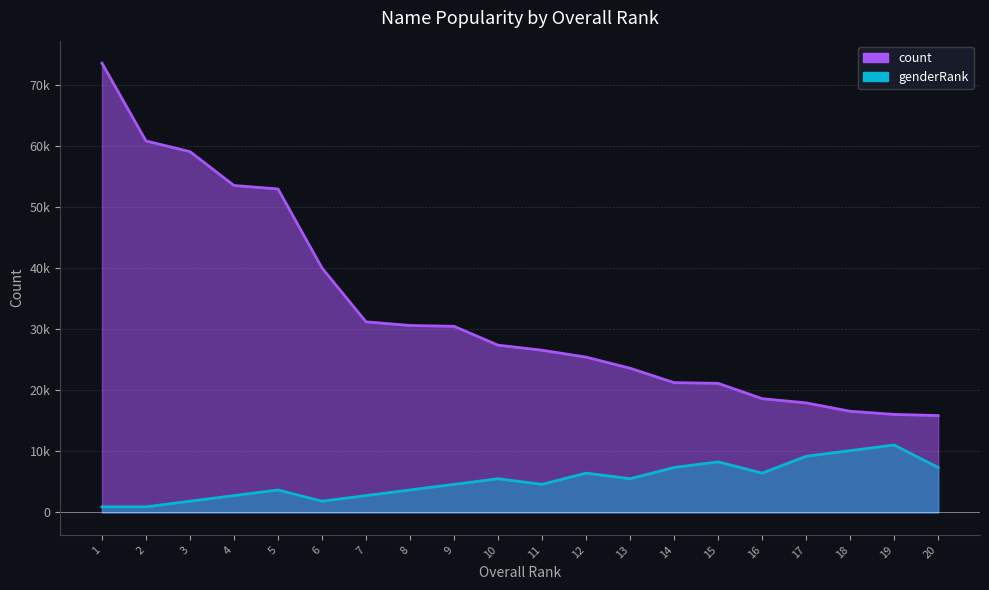

True or false: genderRank and count cross at least once.

False